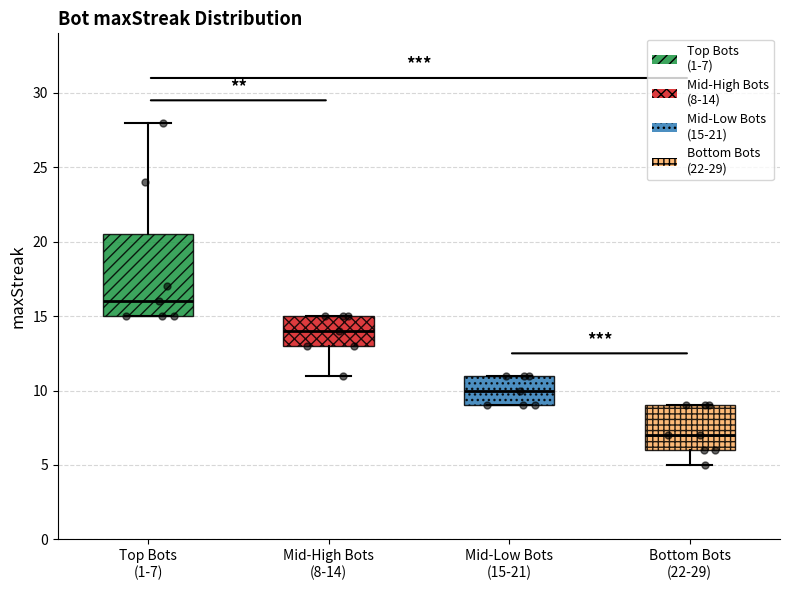

Reading left to right, transcribe this box plot: for each box, give where its median line is, the range the box spans, and where its two whiskers end, as read against the y-axis. The values are not printed on the chart, so give them approximately, as read against the axis.

Top Bots (1-7): median 16.0, box 15.0 to 20.5, whiskers 15.0 to 28.0
Mid-High Bots (8-14): median 14.0, box 13.0 to 15.0, whiskers 11.0 to 15.0
Mid-Low Bots (15-21): median 10.0, box 9.0 to 11.0, whiskers 9.0 to 11.0
Bottom Bots (22-29): median 7.0, box 6.0 to 9.0, whiskers 5.0 to 9.0